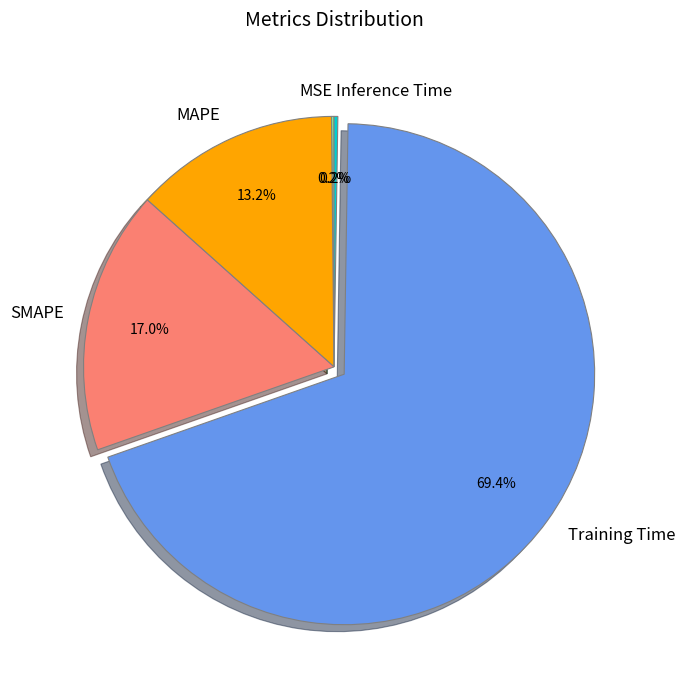

What is the largest slice in the pie chart?

Training Time